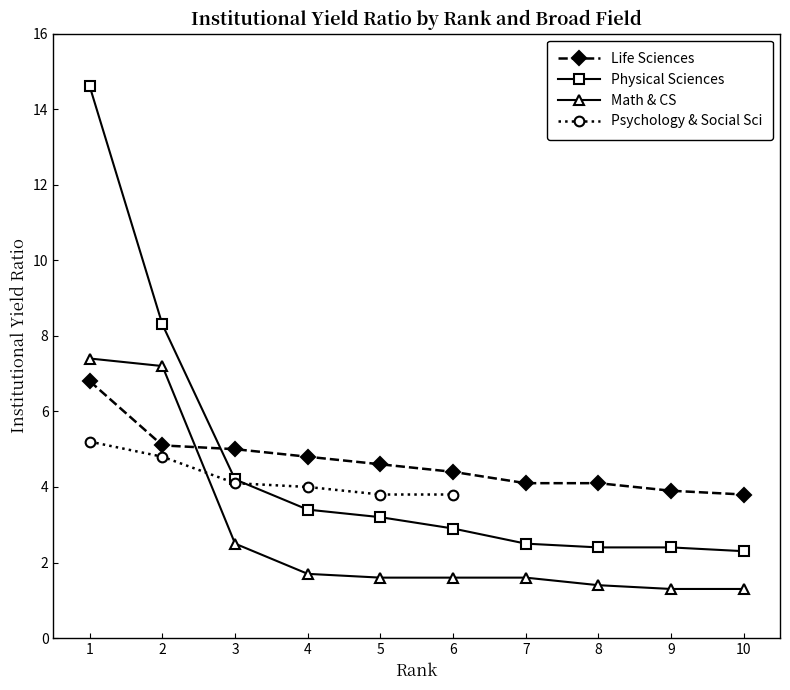

What is the value of the Physical Sciences point at the 3rd from the left?

4.2